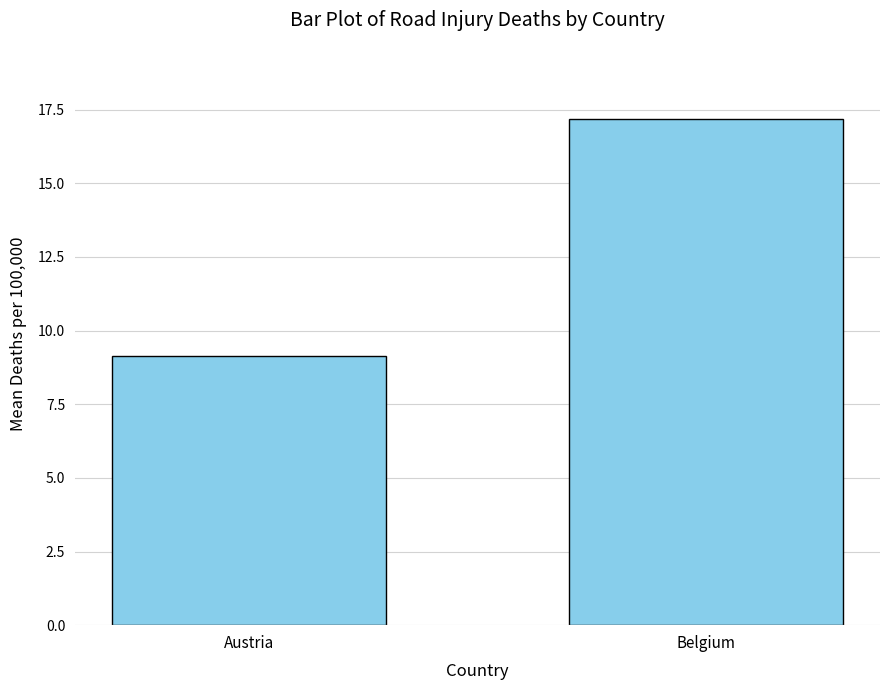

What is the smallest value displayed?

9.1